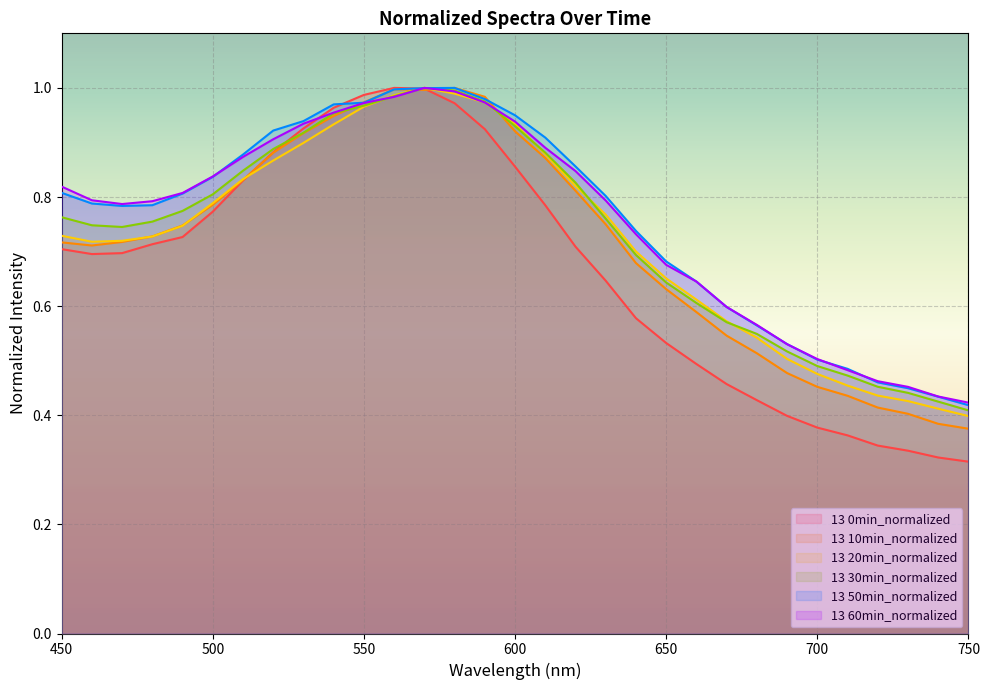

What is the sum of the 13 10min_normalized values at 500 and 530?

1.7